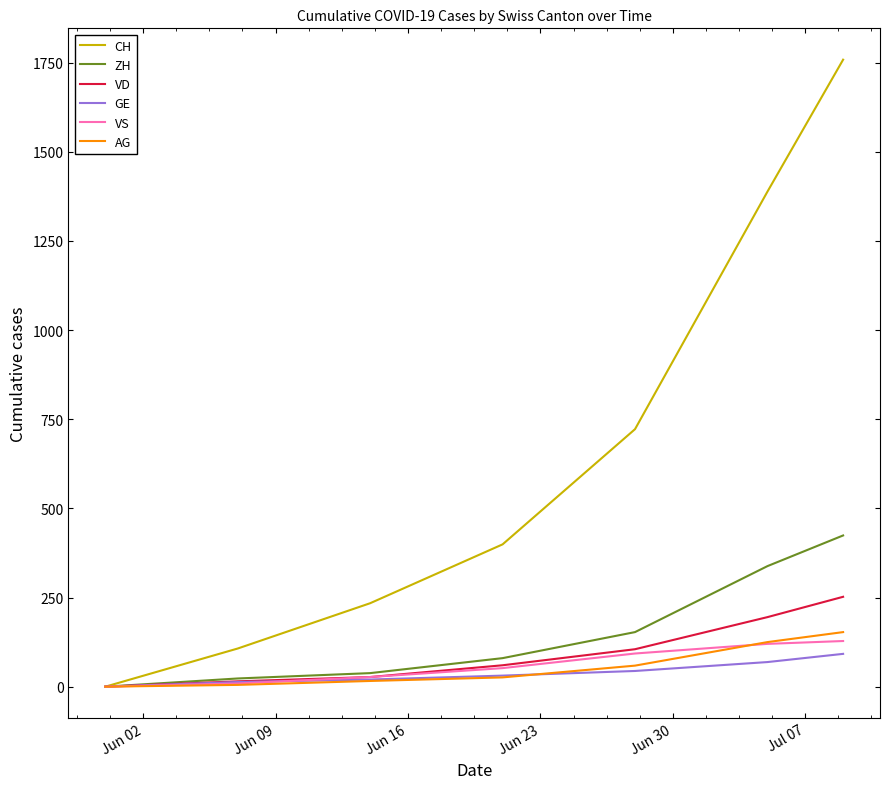

At how many categories does at least one series exceed 1355?

2